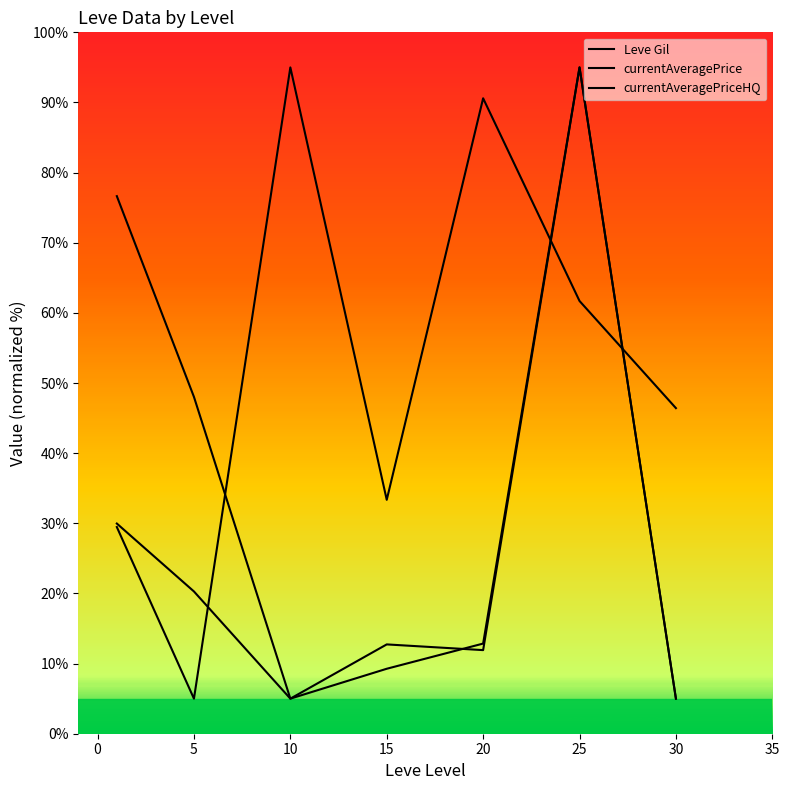

Which series ends up on top after the final intersection of currentAveragePriceHQ and currentAveragePrice?

currentAveragePriceHQ